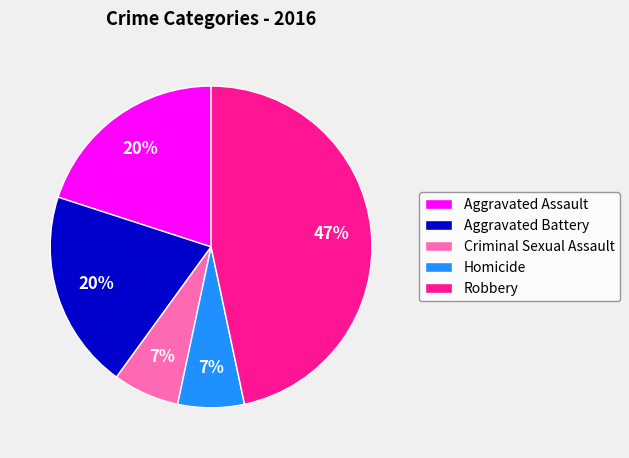

What is the largest slice in the pie chart?

Robbery